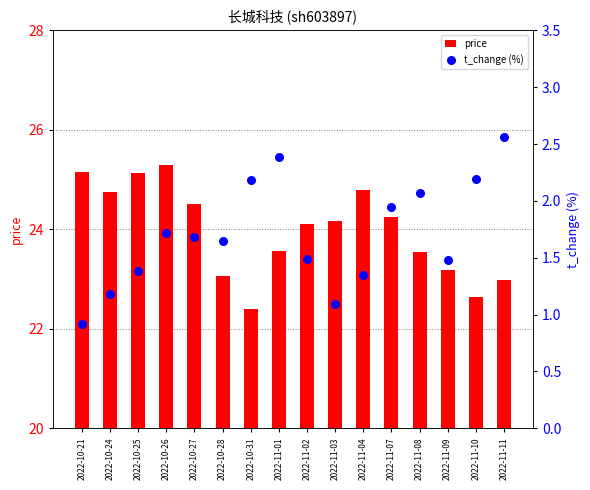

At which category is the sum across all series the highest?

2022-10-26